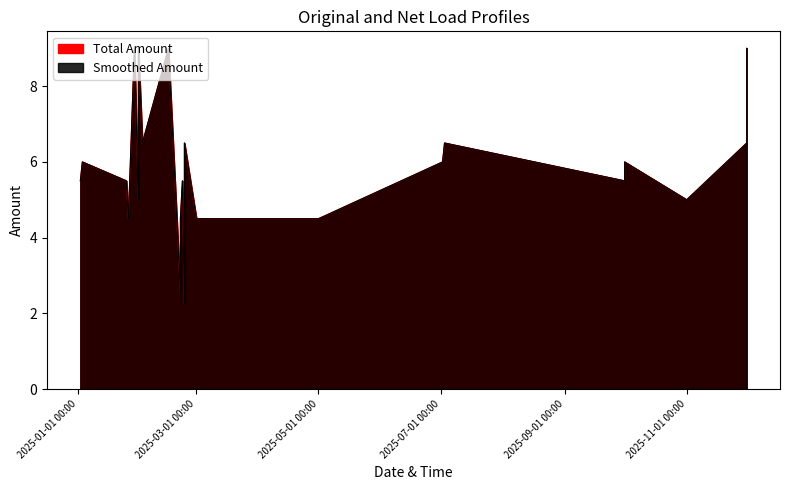

Rank the categories by Smoothed value from highest to lowest.

11, 12, 13, 16, 20, 21, 27, 28, 29, 30, 10, 24, 36, 39, 3, 4, 5, 6, 25, 26, 37, 38, 2, 14, 17, 18, 22, 23, 34, 7, 8, 9, 19, 0, 1, 15, 32, 33, 31, 35